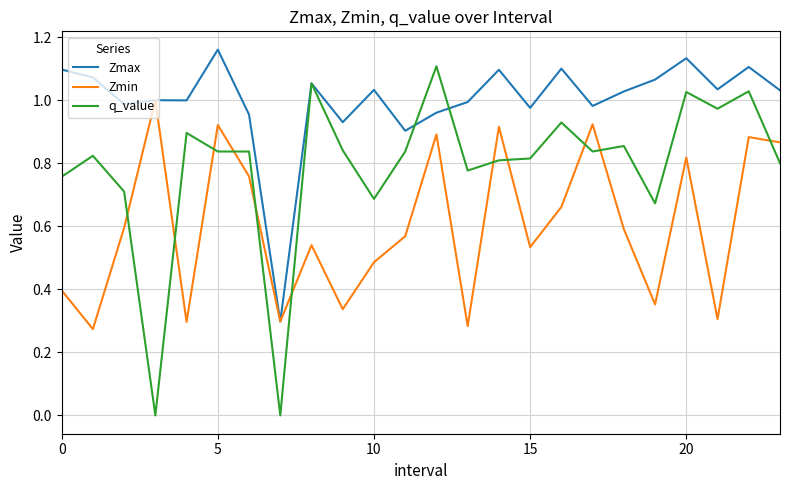

Which series has the largest range (max minus min)?

q_value